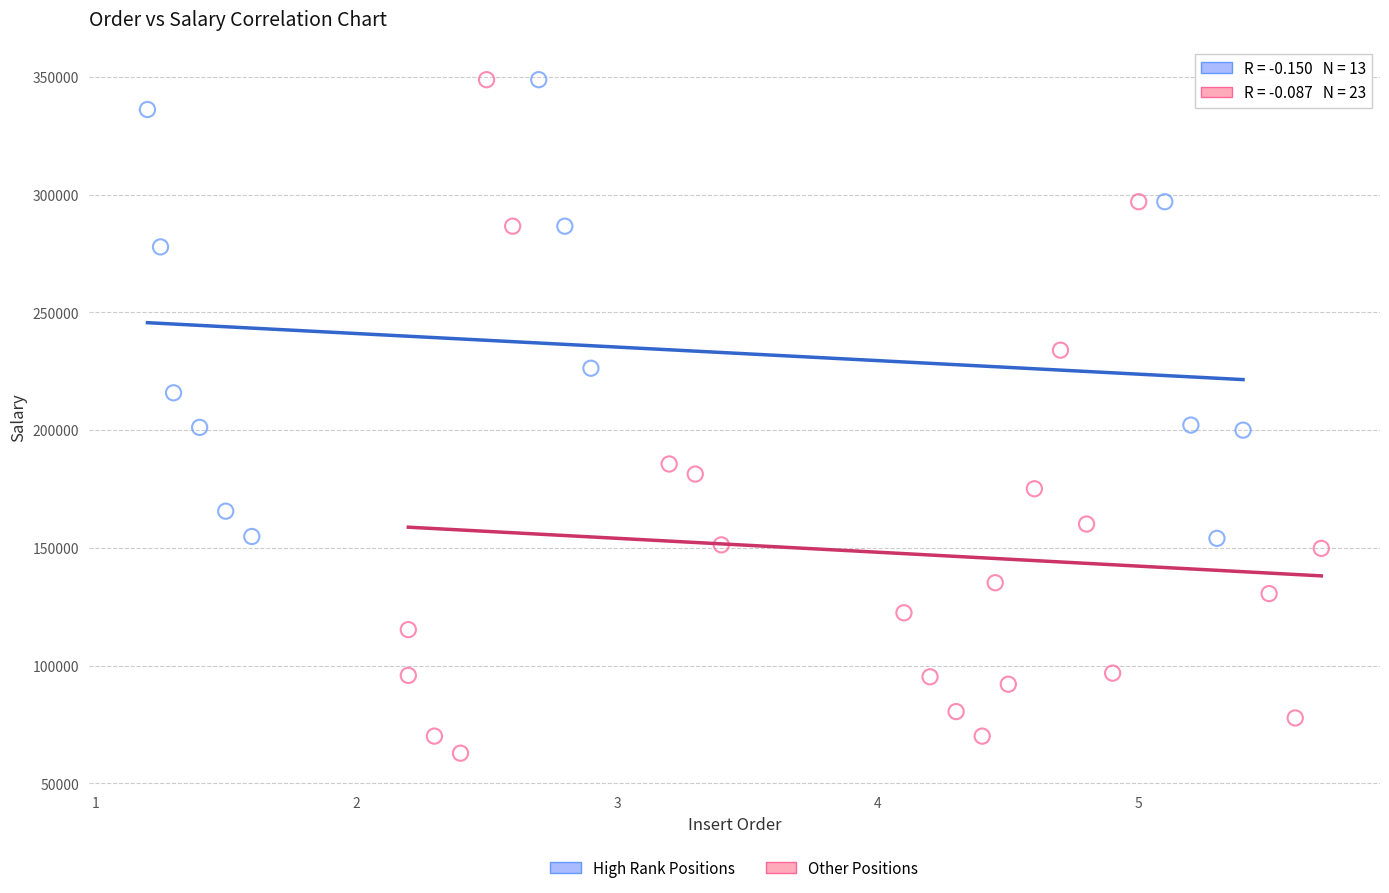

Which series has the widest spread of Y values?

Other Positions